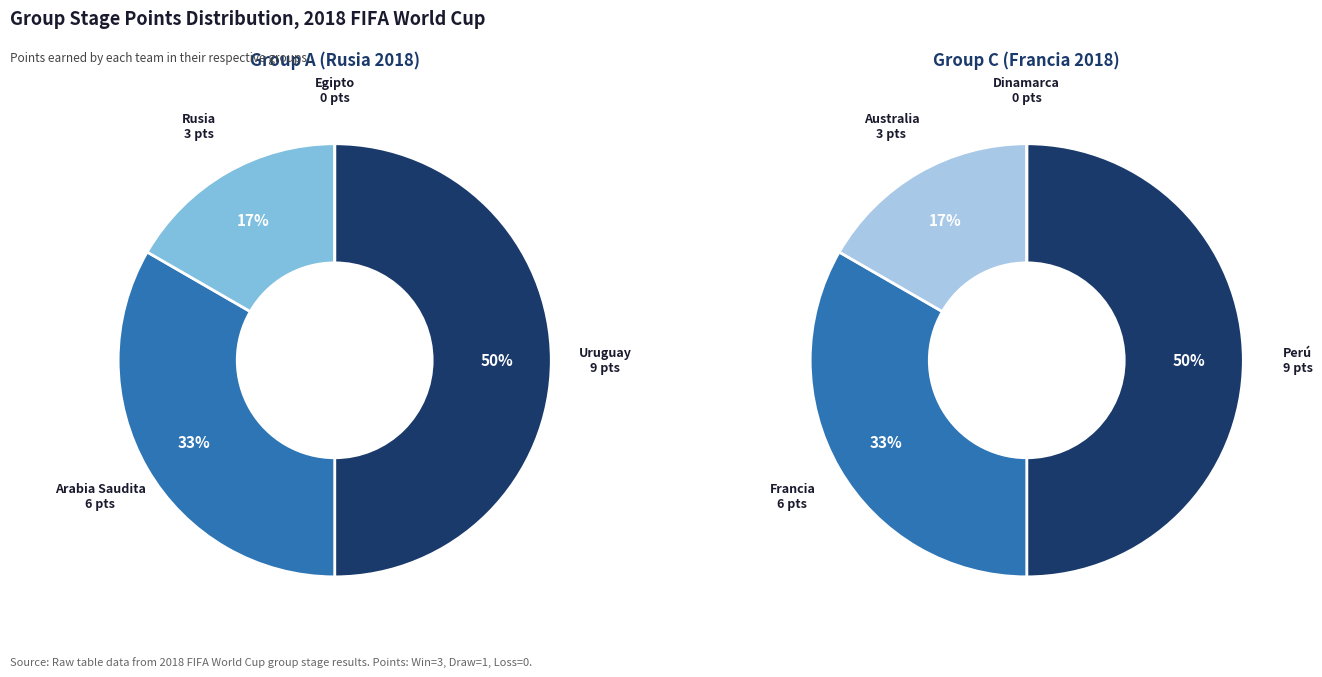

Which series has the widest spread of values?

Group A